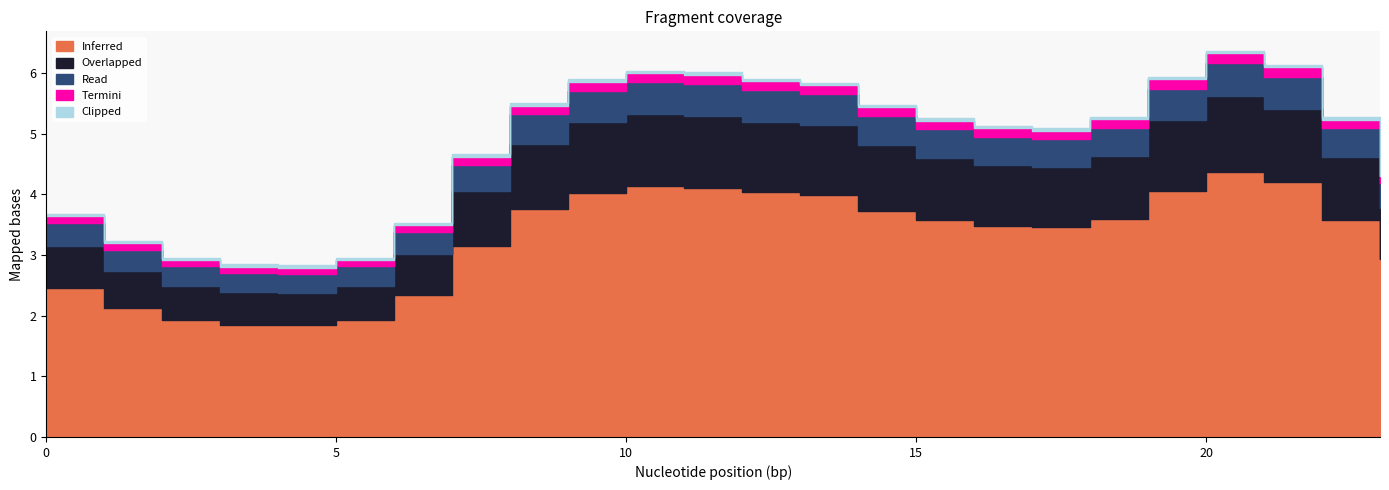

The Clipped series shows 0.0 at 21. True or false?

True